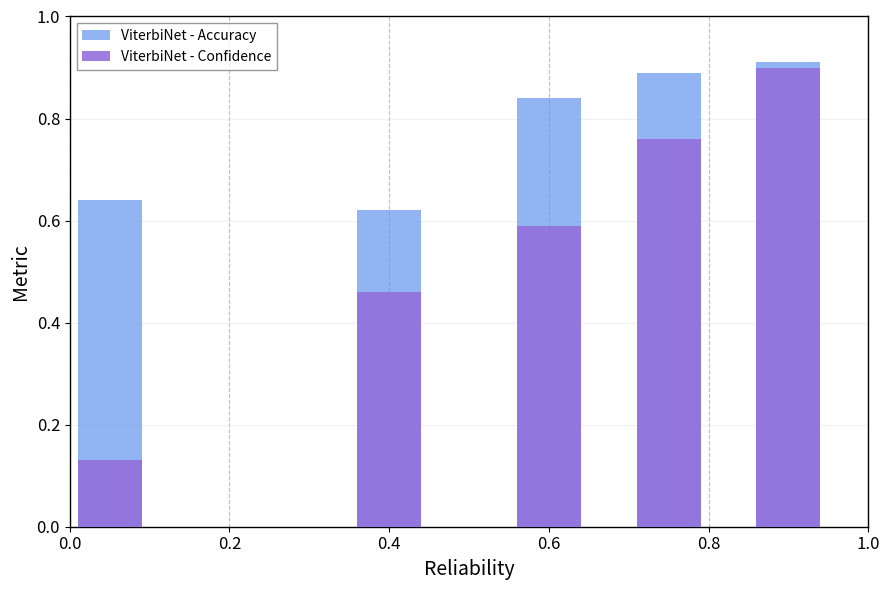

Is it true that ViterbiNet - Confidence equals 0.7 at 0.4?

False